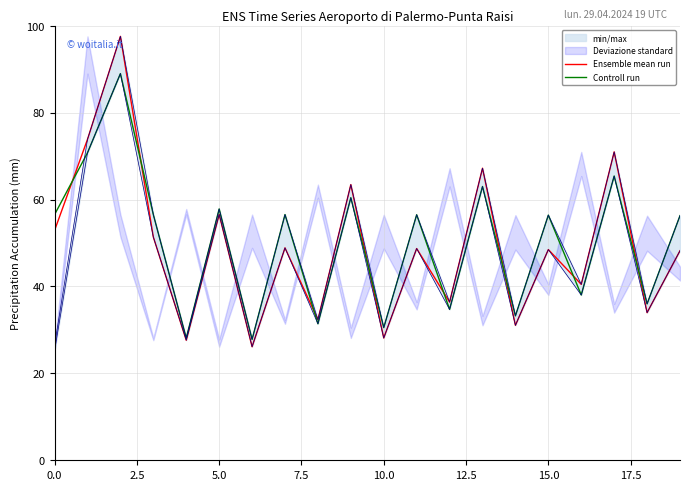

Which series has the largest total across all categories?

Controll run